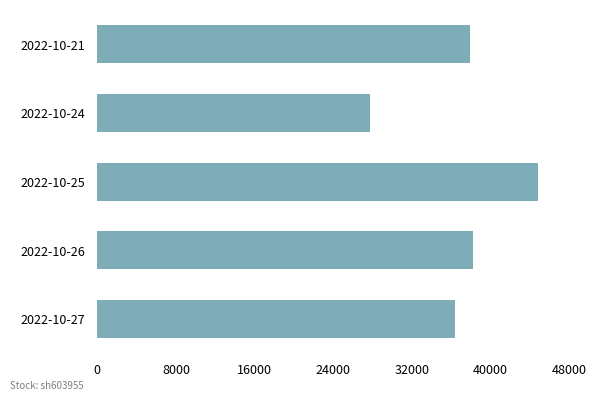

At which category does the chart reach its minimum across all series?

2022-10-24